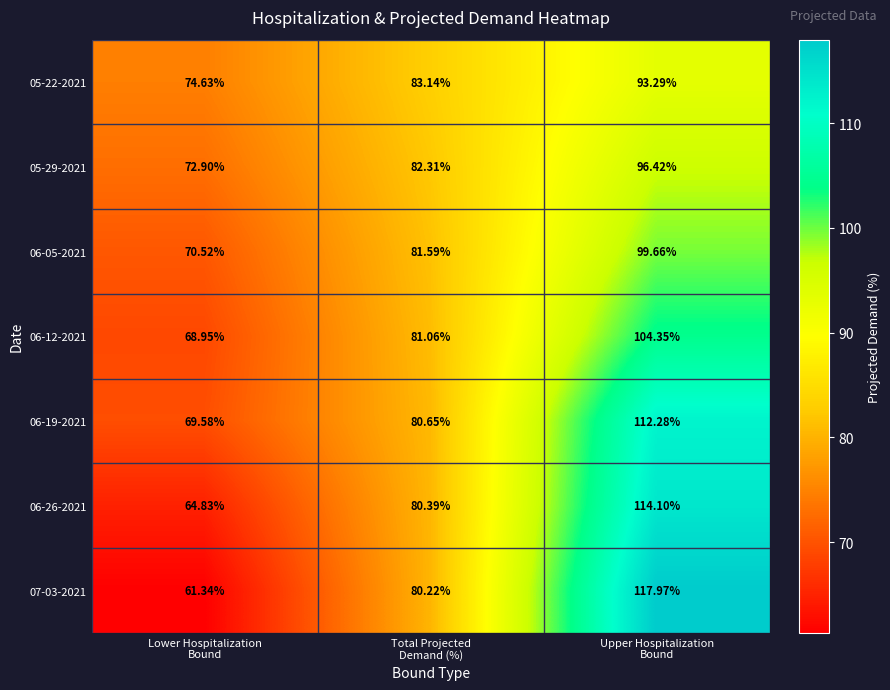

What is the spread (max minus min) of values at Lower Hospitalization
Bound?

13.3